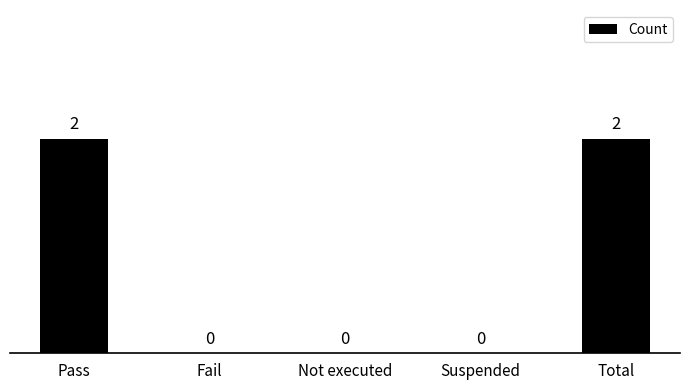

What is the maximum value shown in the chart?

2